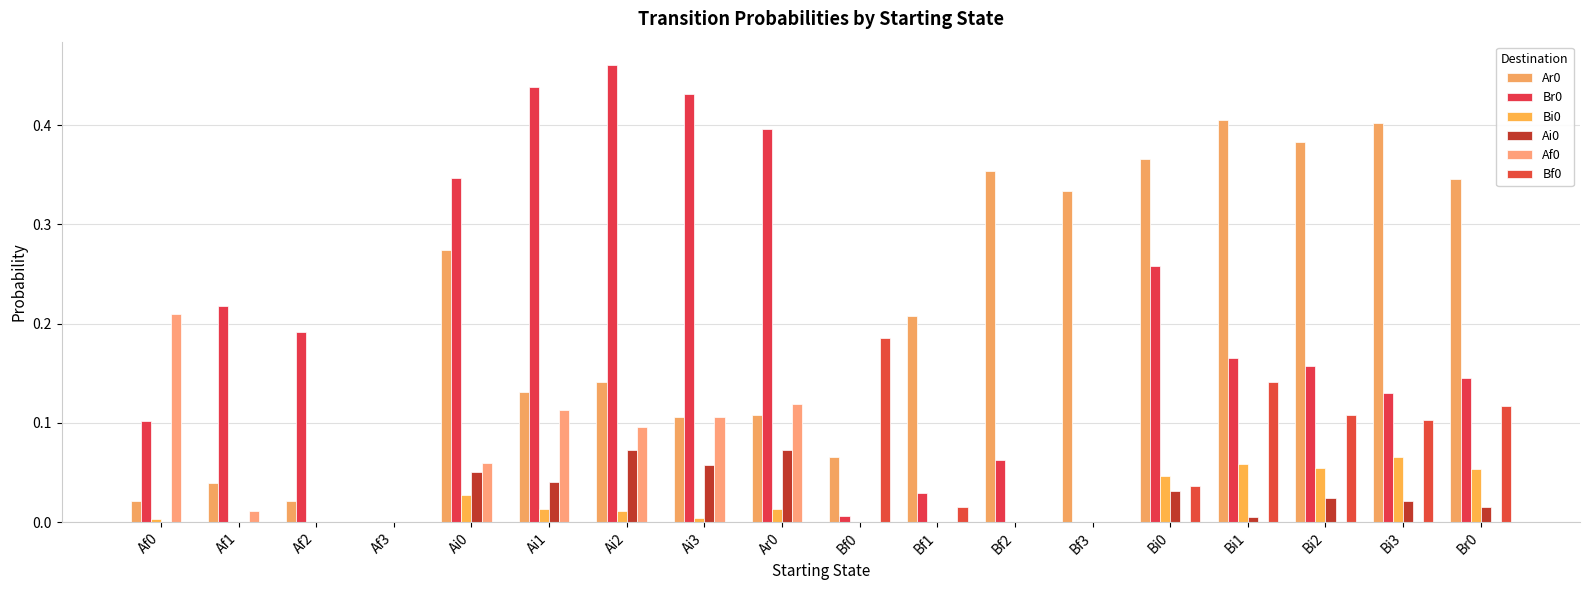

Reading left to right, list all the values displayed in this chart.

Ar0: Af0=0.0	Af1=0.0	Af2=0.0	Af3=0.0	Ai0=0.3	Ai1=0.1	Ai2=0.1	Ai3=0.1	Ar0=0.1	Bf0=0.1	Bf1=0.2	Bf2=0.4	Bf3=0.3	Bi0=0.4	Bi1=0.4	Bi2=0.4	Bi3=0.4	Br0=0.3
Br0: Af0=0.1	Af1=0.2	Af2=0.2	Af3=0.0	Ai0=0.3	Ai1=0.4	Ai2=0.5	Ai3=0.4	Ar0=0.4	Bf0=0.0	Bf1=0.0	Bf2=0.1	Bf3=0.0	Bi0=0.3	Bi1=0.2	Bi2=0.2	Bi3=0.1	Br0=0.1
Bi0: Af0=0.0	Af1=0.0	Af2=0.0	Af3=0.0	Ai0=0.0	Ai1=0.0	Ai2=0.0	Ai3=0.0	Ar0=0.0	Bf0=0.0	Bf1=0.0	Bf2=0.0	Bf3=0.0	Bi0=0.0	Bi1=0.1	Bi2=0.1	Bi3=0.1	Br0=0.1
Ai0: Af0=0.0	Af1=0.0	Af2=0.0	Af3=0.0	Ai0=0.1	Ai1=0.0	Ai2=0.1	Ai3=0.1	Ar0=0.1	Bf0=0.0	Bf1=0.0	Bf2=0.0	Bf3=0.0	Bi0=0.0	Bi1=0.0	Bi2=0.0	Bi3=0.0	Br0=0.0
Af0: Af0=0.2	Af1=0.0	Af2=0.0	Af3=0.0	Ai0=0.1	Ai1=0.1	Ai2=0.1	Ai3=0.1	Ar0=0.1	Bf0=0.0	Bf1=0.0	Bf2=0.0	Bf3=0.0	Bi0=0.0	Bi1=0.0	Bi2=0.0	Bi3=0.0	Br0=0.0
Bf0: Af0=0.0	Af1=0.0	Af2=0.0	Af3=0.0	Ai0=0.0	Ai1=0.0	Ai2=0.0	Ai3=0.0	Ar0=0.0	Bf0=0.2	Bf1=0.0	Bf2=0.0	Bf3=0.0	Bi0=0.0	Bi1=0.1	Bi2=0.1	Bi3=0.1	Br0=0.1